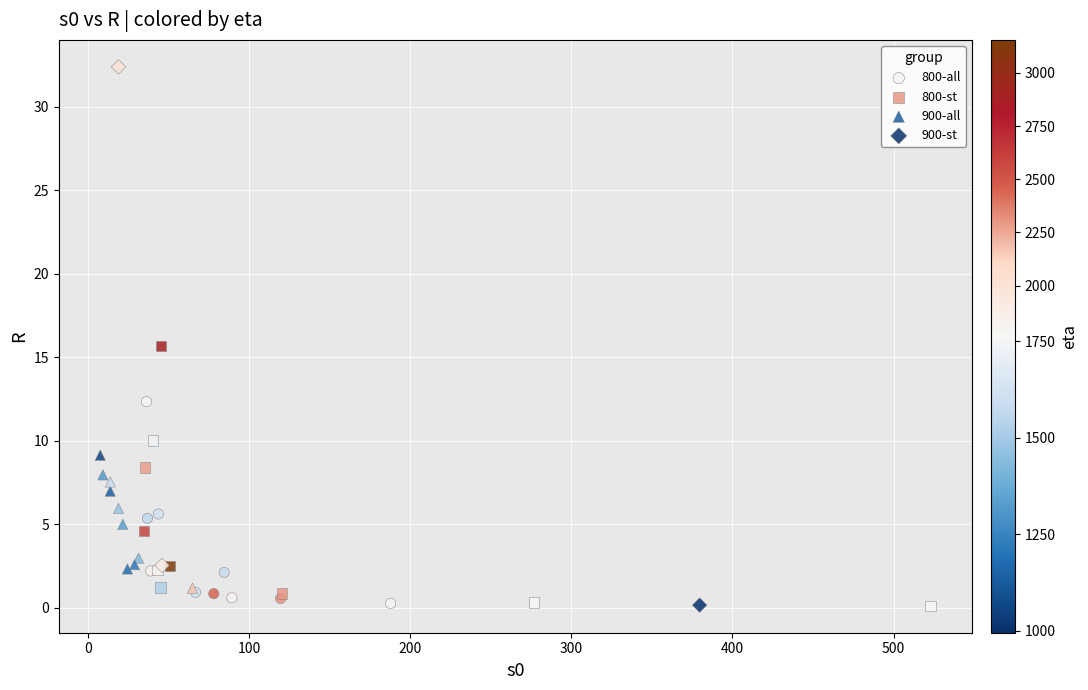

Which series has the widest spread of Y values?

900-st